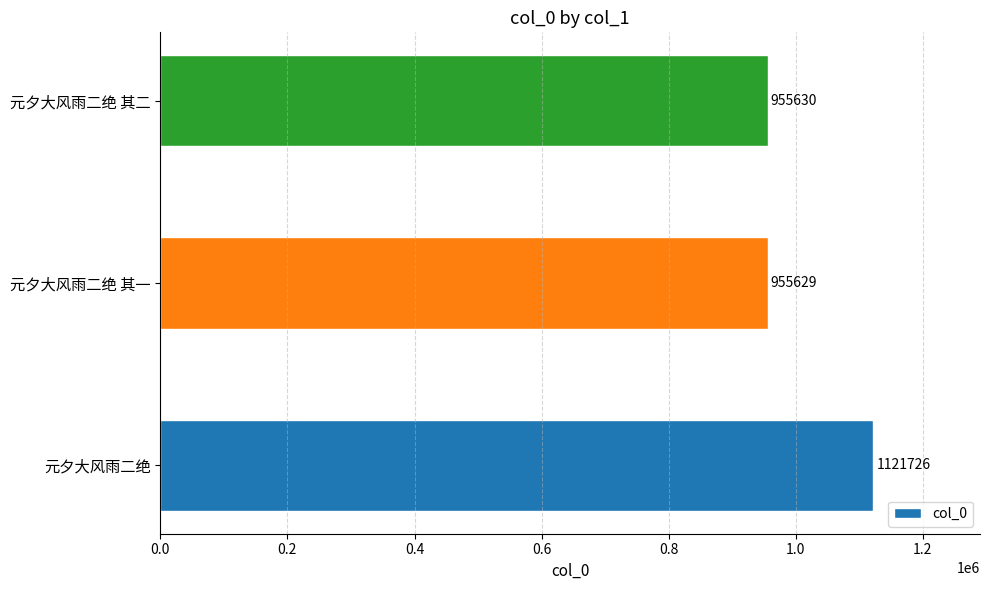

Rank the categories by value from lowest to highest.

元夕大风雨二绝 其一, 元夕大风雨二绝 其二, 元夕大风雨二绝